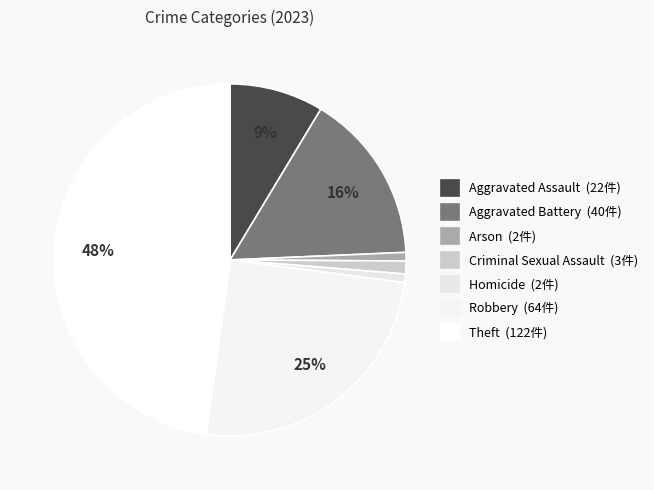

Is there any slice that represents more than half of the pie?

No